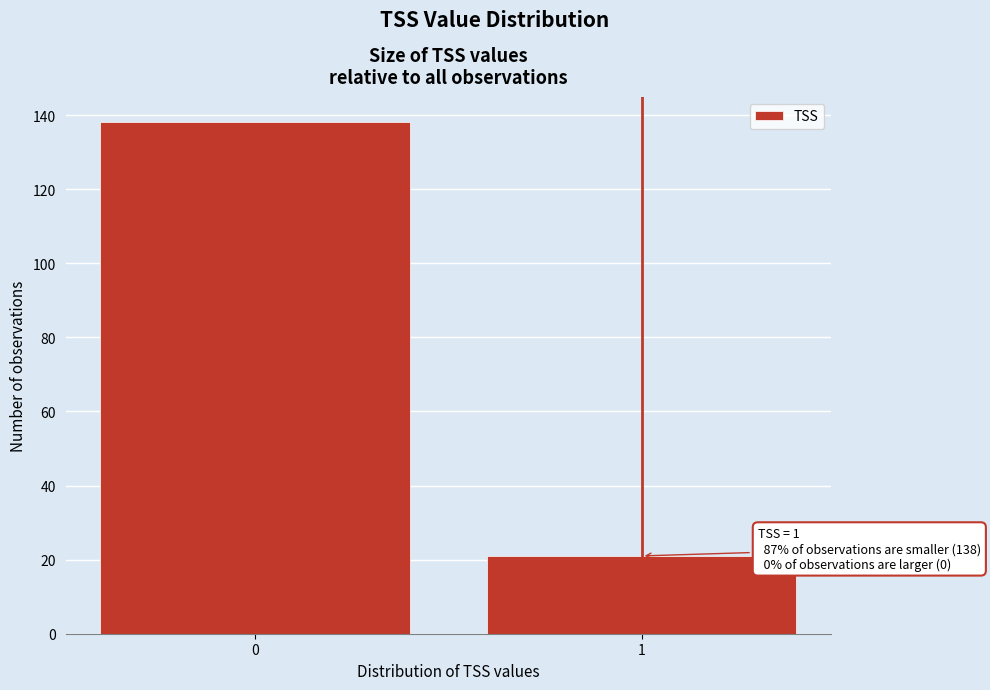

Reading left to right, list all the values displayed in this chart.

138	21